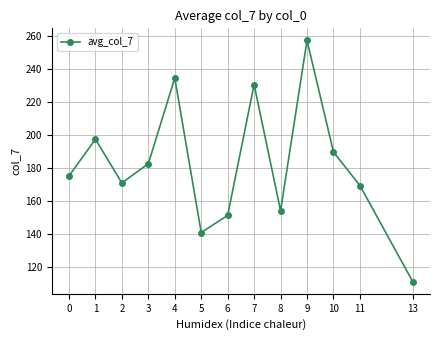

Rank the categories by value from highest to lowest.

9, 4, 7, 1, 10, 3, 0, 2, 11, 8, 6, 5, 13